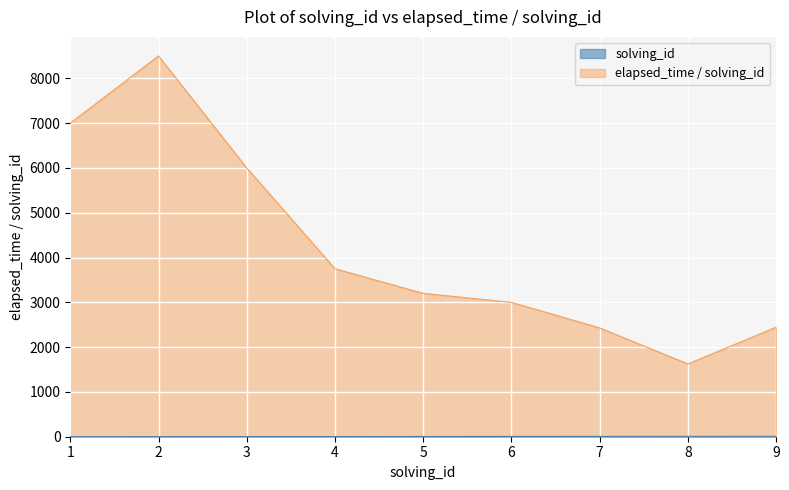

What is the approximate value at 2?

2